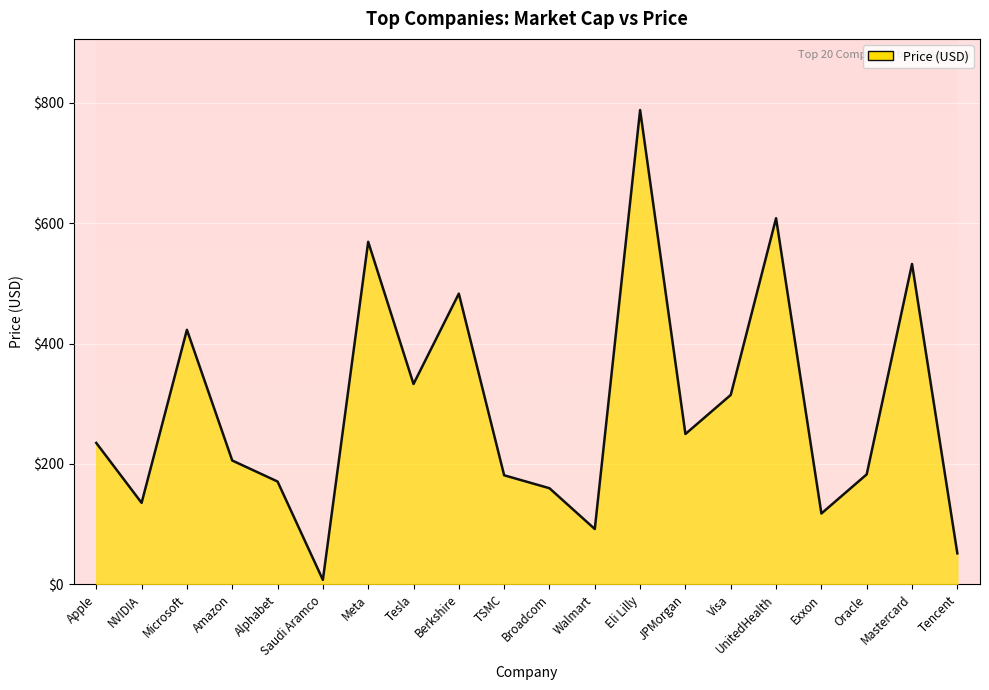

How many interior local peaks (higher than both neighbors) does the data have?

6